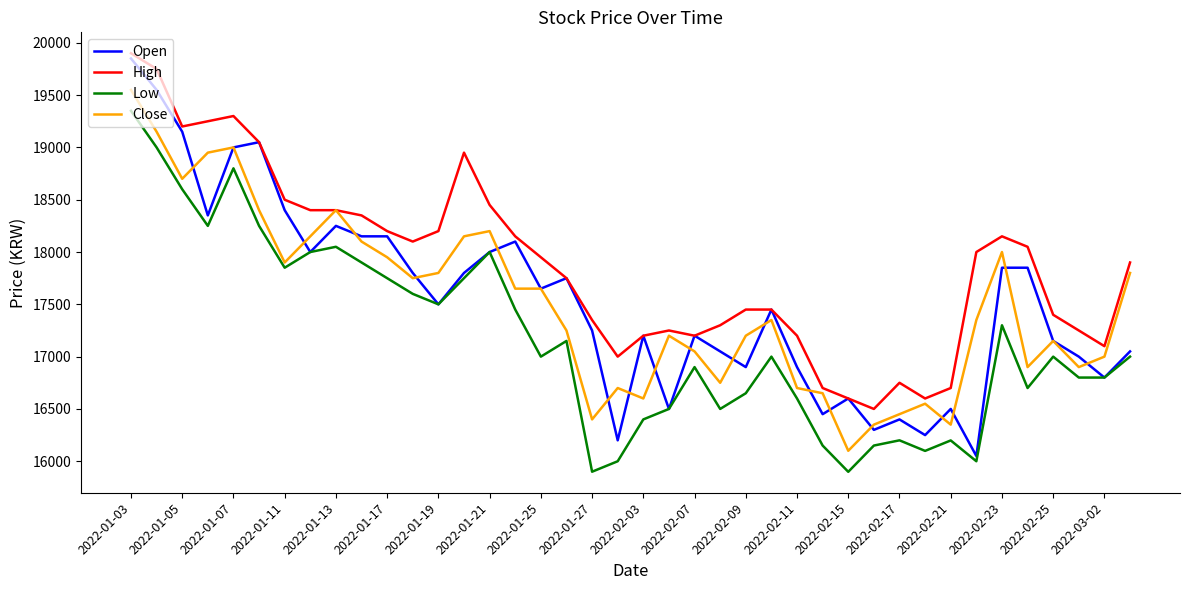

Which series has the widest spread of values?

Open